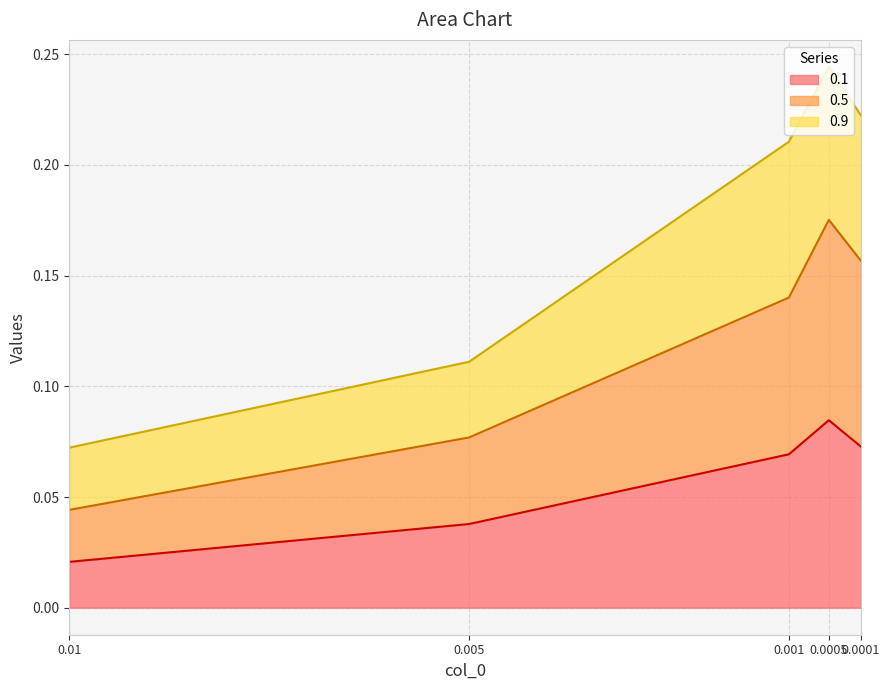

What is the spread (max minus min) of values at 0.0001?

0.1